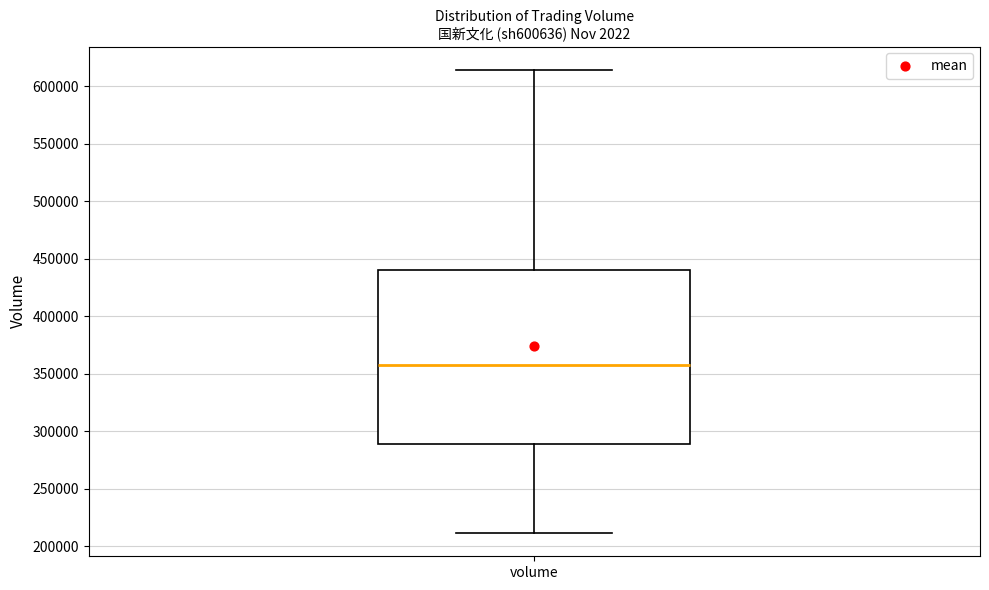

Transcribe this box plot: give where the median line is, the range the box spans, and where the two whiskers end, as read against the y-axis. The values are not printed on the chart, so give them approximately, as read against the axis.

median 360000, box 290000 to 440000, whiskers 210000 to 615000